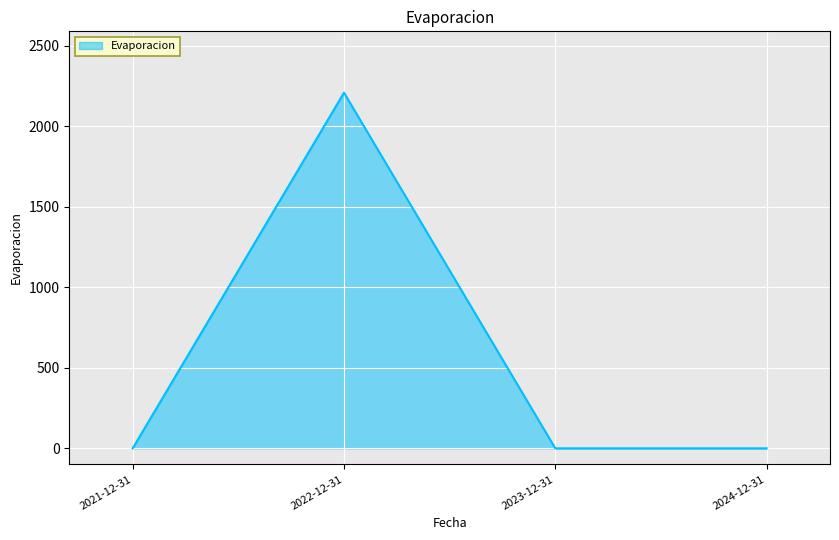

How many lines are shown in the chart?

1